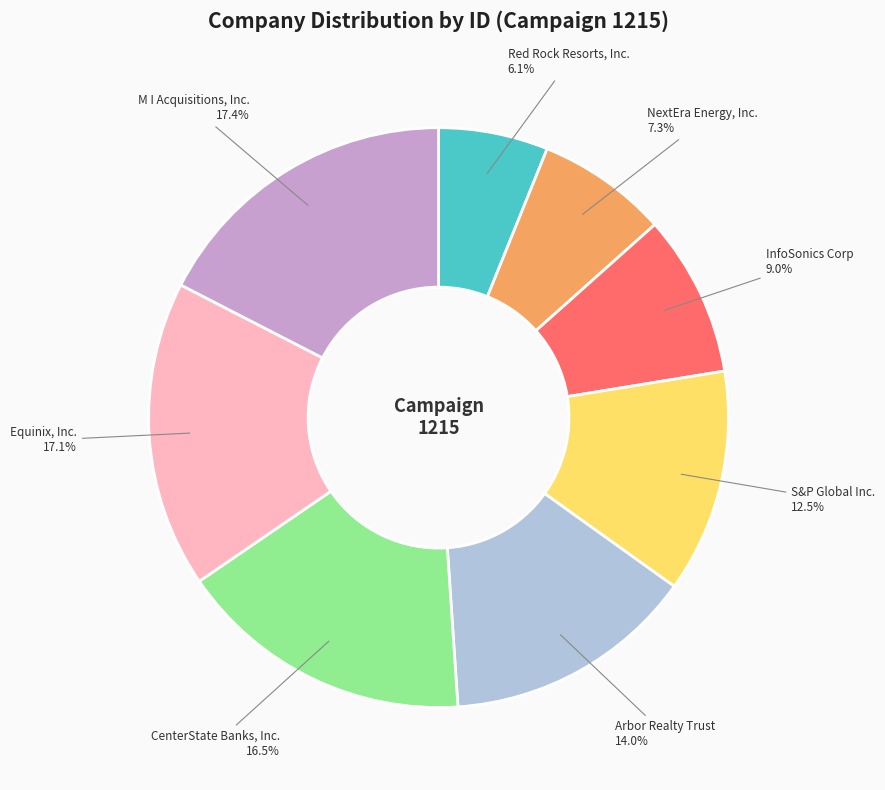

Does Equinix, Inc. represent more than half of the total?

No